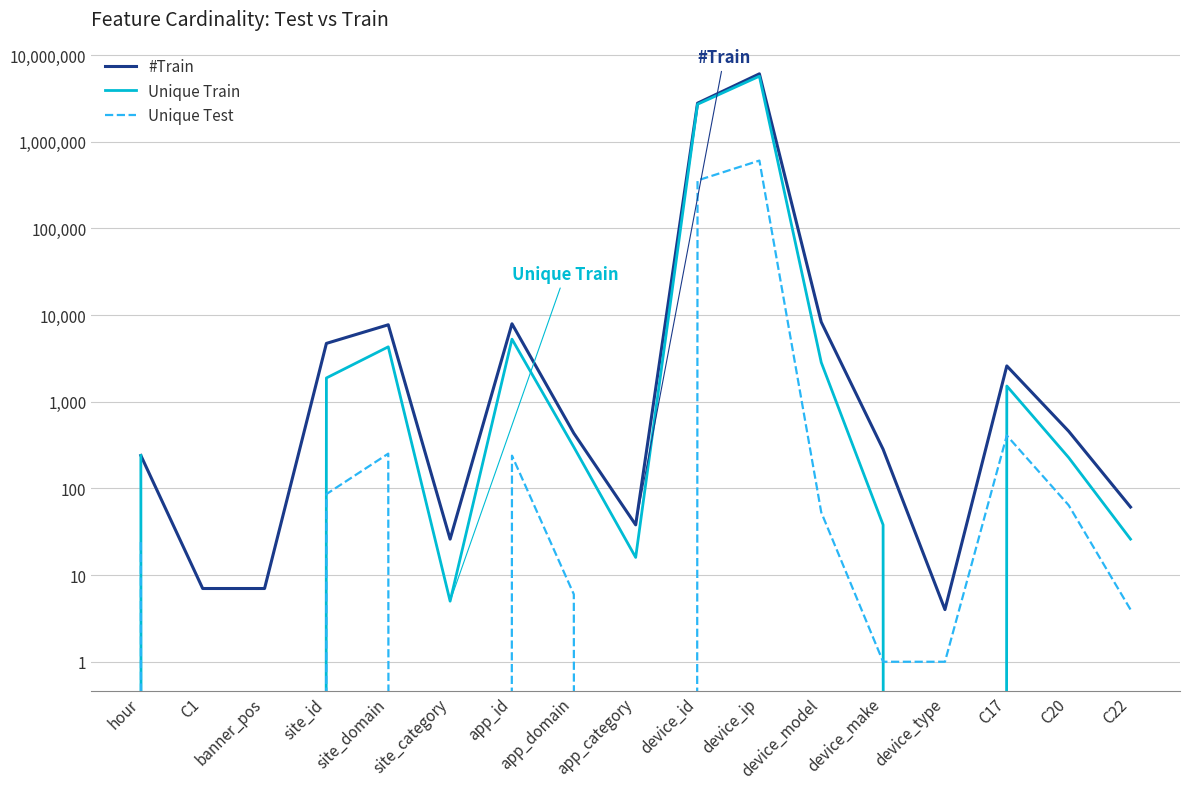

True or false: Unique Test has a value of 29 at C20.

False